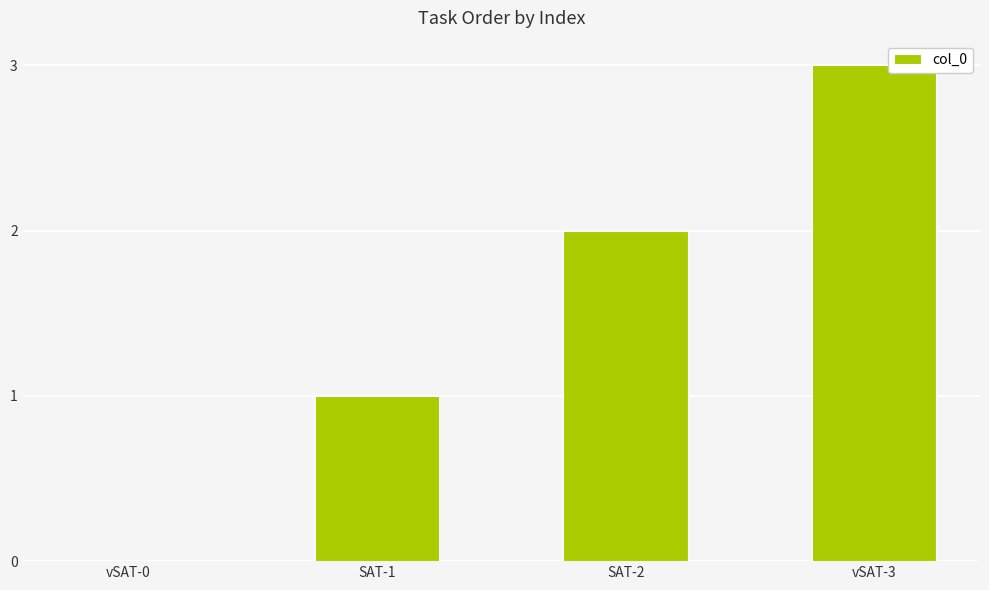

Is it true that the value at vSAT-0 is 0?

True